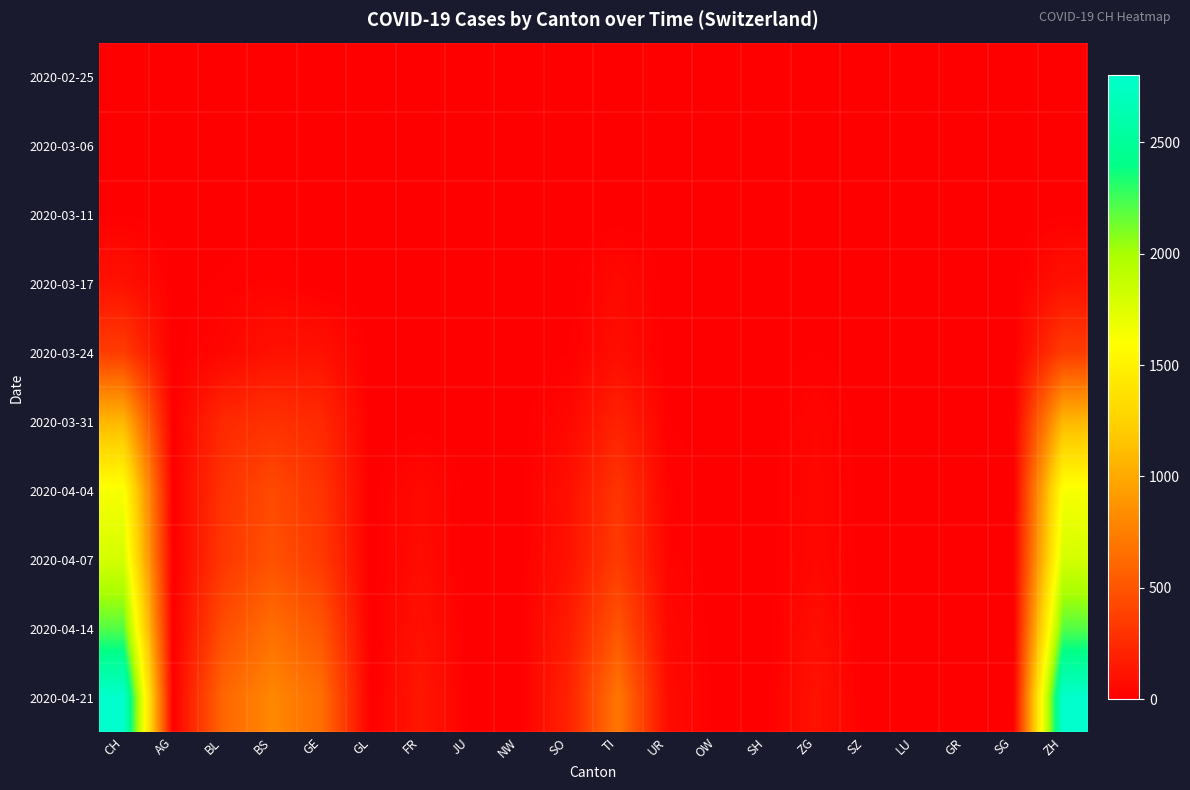

Reading left to right, transcribe all the data shown in this chart.

2020-02-25: CH=0	AG=0	BL=0	BS=0	GE=0	GL=0	FR=0	JU=0	NW=0	SO=0	TI=0	UR=0	OW=0	SH=0	ZG=0	SZ=0	LU=0	GR=0	SG=0	ZH=0
2020-03-06: CH=1	AG=0	BL=0	BS=0	GE=0	GL=0	FR=0	JU=0	NW=0	SO=0	TI=0	UR=0	OW=0	SH=0	ZG=0	SZ=0	LU=0	GR=0	SG=0	ZH=1
2020-03-11: CH=8	AG=2	BL=2	BS=4	GE=0	GL=0	FR=0	JU=0	NW=0	SO=0	TI=0	UR=0	OW=0	SH=0	ZG=0	SZ=0	LU=0	GR=0	SG=0	ZH=8
2020-03-17: CH=105	AG=4	BL=13	BS=25	GE=0	GL=0	FR=0	JU=0	NW=0	SO=0	TI=62	UR=0	OW=0	SH=0	ZG=1	SZ=0	LU=0	GR=0	SG=0	ZH=105
2020-03-24: CH=355	AG=0	BL=40	BS=105	GE=103	GL=0	FR=0	JU=0	NW=0	SO=10	TI=80	UR=1	OW=0	SH=0	ZG=12	SZ=0	LU=0	GR=0	SG=0	ZH=355
2020-03-31: CH=1079	AG=0	BL=242	BS=292	GE=241	GL=0	FR=0	JU=0	NW=0	SO=48	TI=202	UR=11	OW=0	SH=0	ZG=39	SZ=0	LU=0	GR=0	SG=0	ZH=1079
2020-04-04: CH=1630	AG=0	BL=298	BS=434	GE=305	GL=0	FR=62	JU=0	NW=0	SO=92	TI=314	UR=26	OW=0	SH=0	ZG=46	SZ=0	LU=0	GR=0	SG=0	ZH=1630
2020-04-07: CH=1800	AG=0	BL=320	BS=480	GE=340	GL=0	FR=70	JU=0	NW=0	SO=110	TI=350	UR=30	OW=0	SH=0	ZG=50	SZ=0	LU=0	GR=0	SG=0	ZH=1800
2020-04-14: CH=2200	AG=0	BL=450	BS=650	GE=500	GL=0	FR=100	JU=0	NW=0	SO=160	TI=500	UR=50	OW=0	SH=0	ZG=80	SZ=0	LU=0	GR=0	SG=0	ZH=2200
2020-04-21: CH=2800	AG=0	BL=600	BS=800	GE=650	GL=0	FR=140	JU=0	NW=0	SO=200	TI=700	UR=70	OW=0	SH=0	ZG=110	SZ=0	LU=0	GR=0	SG=0	ZH=2800